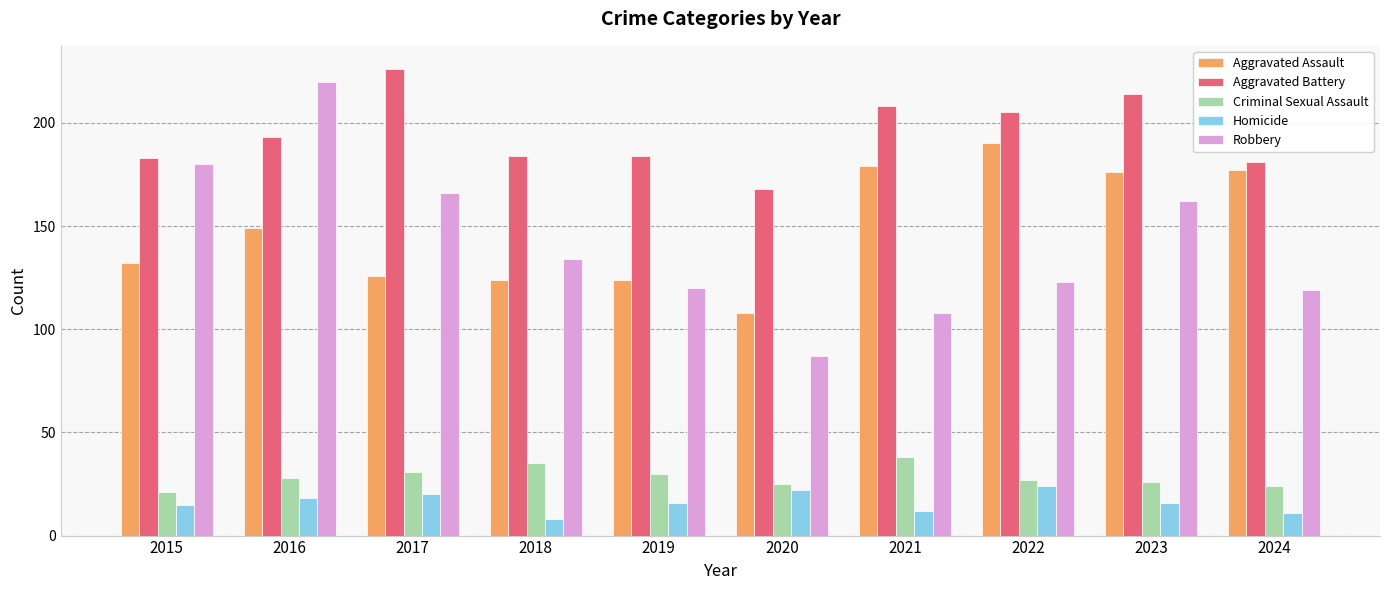

What is the minimum value shown in the chart?

8